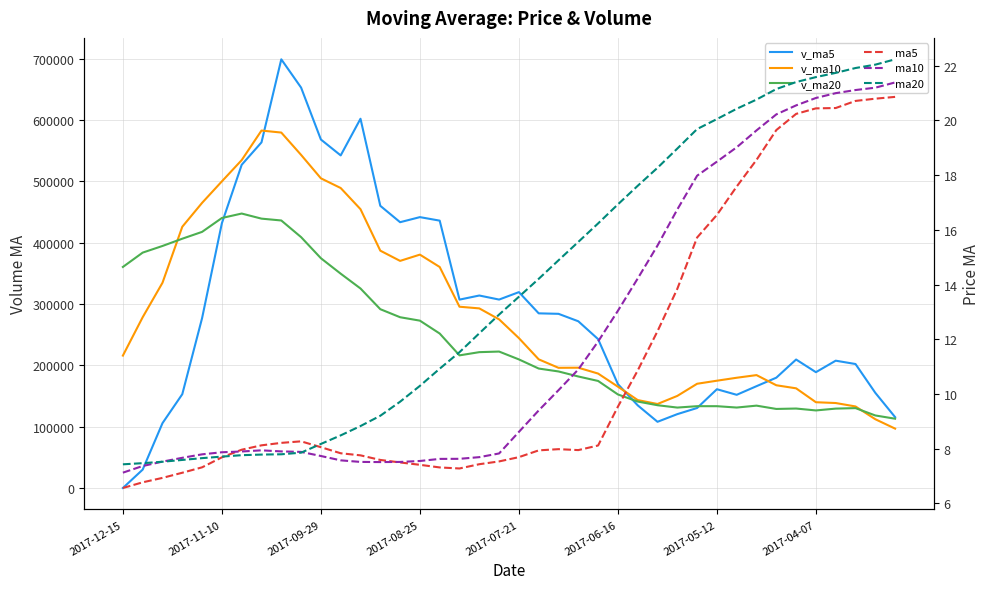

True or false: v_ma10 has more than 0 points higher than both neighbors.

True